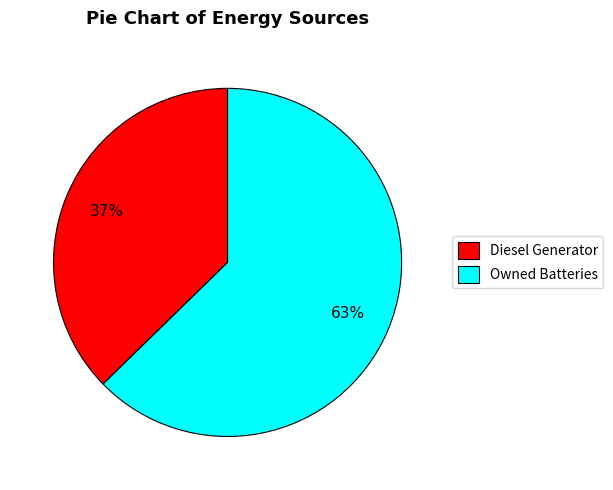

The Owned Batteries slice represents 63% of the pie. True or false?

True